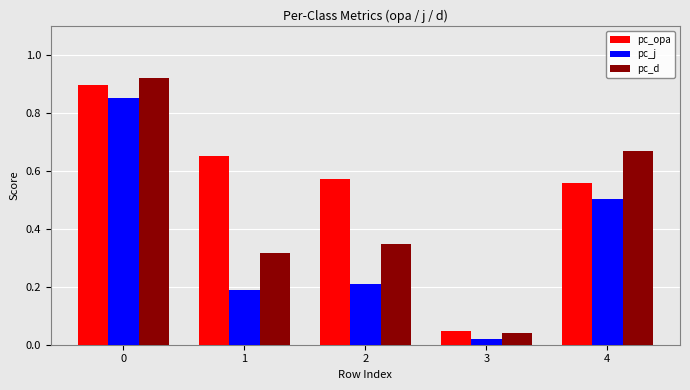

What are all the series names shown in the legend?

pc_opa, pc_j, pc_d